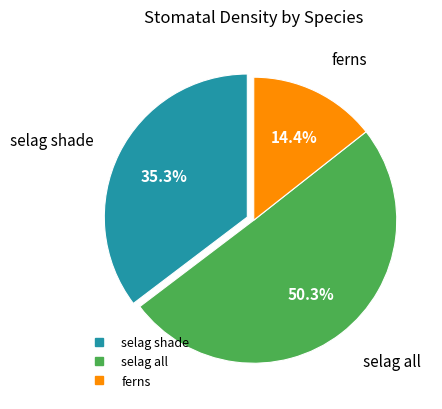

The ferns slice represents 14% of the pie. True or false?

True